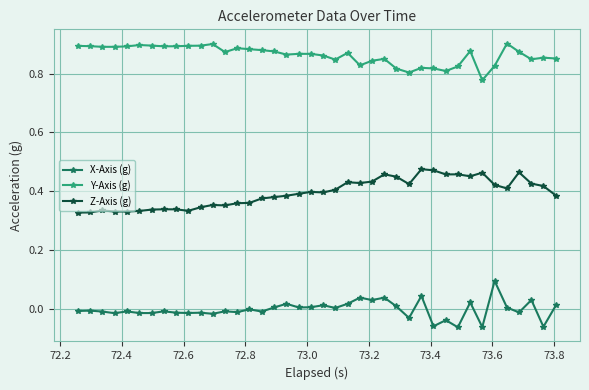

List the series in order of their overall mean, lowest first.

X-Axis (g), Z-Axis (g), Y-Axis (g)